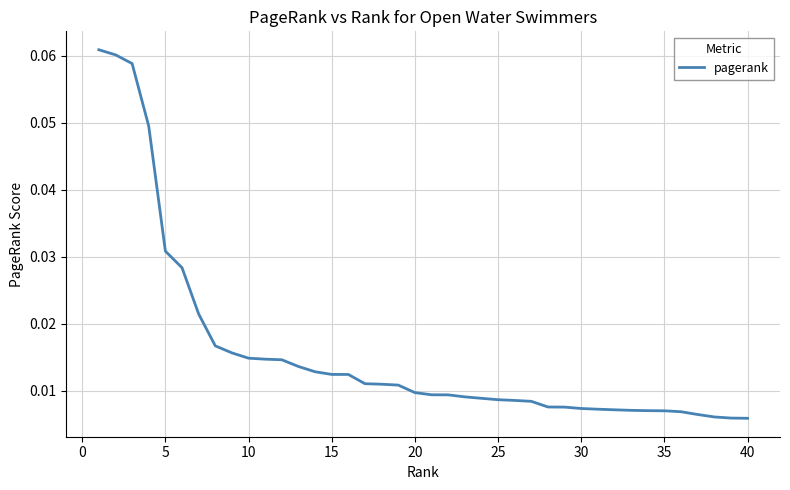

How many lines are shown in the chart?

1